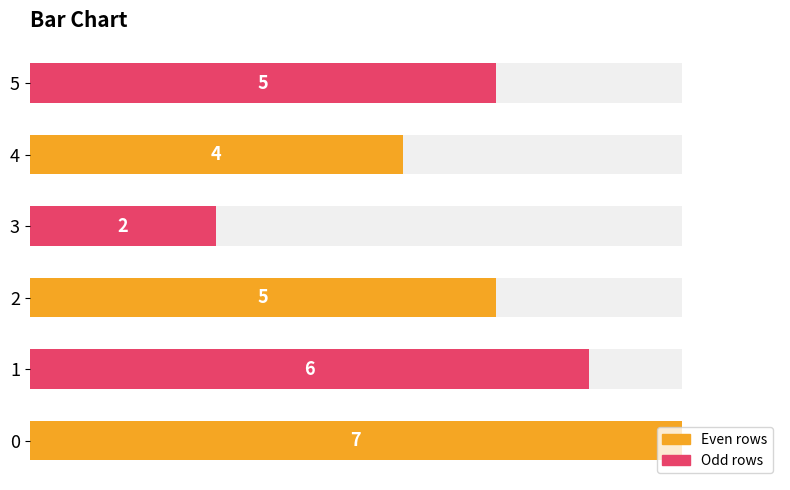

Rank the categories by value from lowest to highest.

3, 4, 2, 5, 1, 0